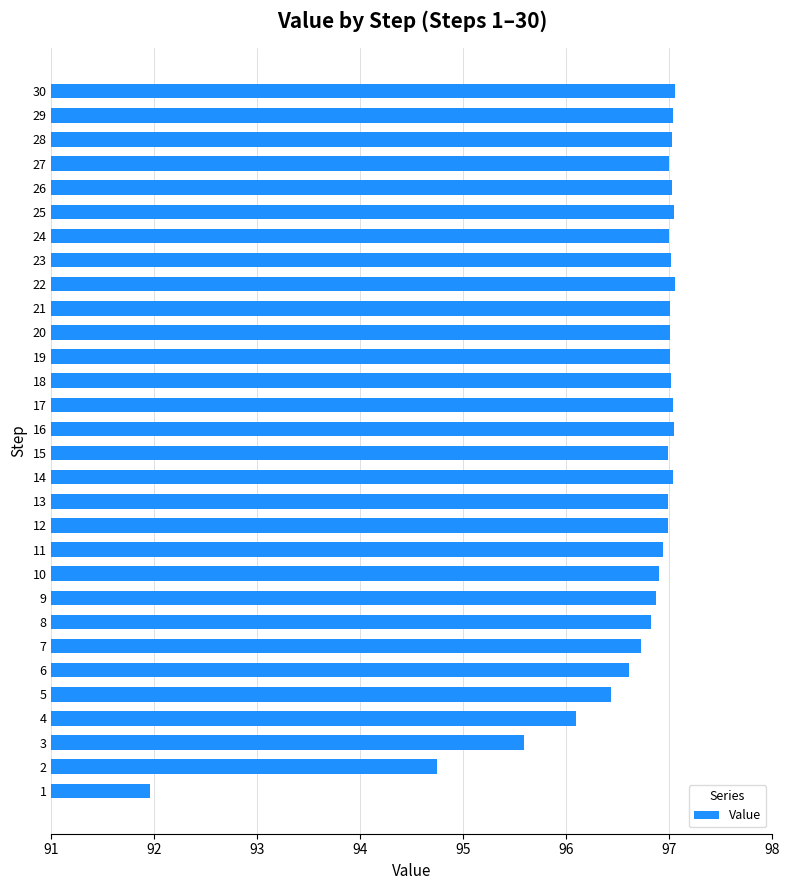

Read the value at 29.

97.0